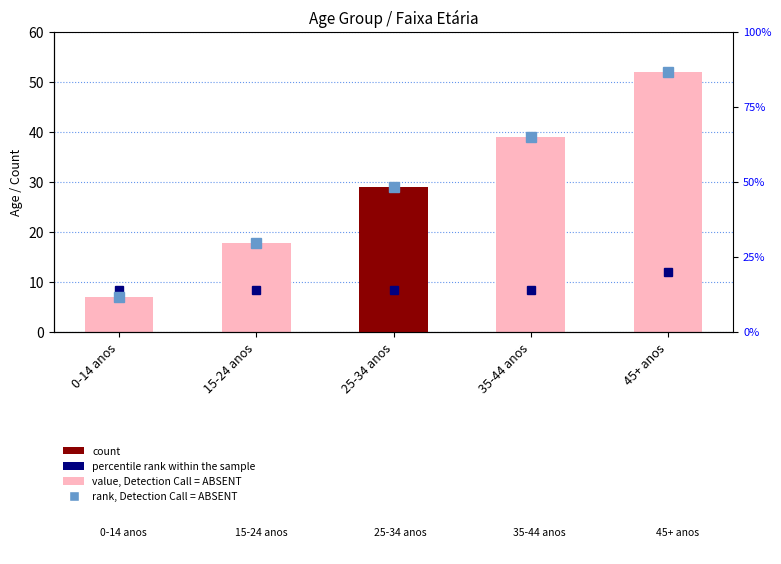

Is the value of percentile rank within the sample at 45+ anos greater than the value of rank, Detection Call = ABSENT at 25-34 anos?

No